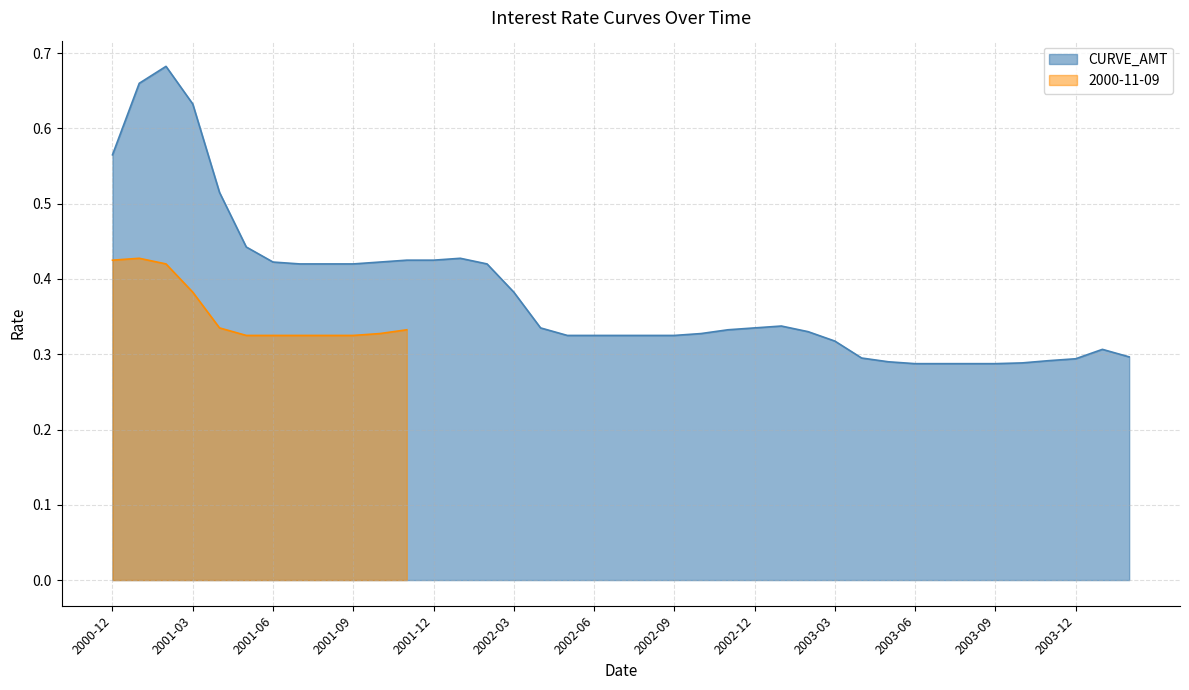

What is the maximum value shown in the chart?

0.7